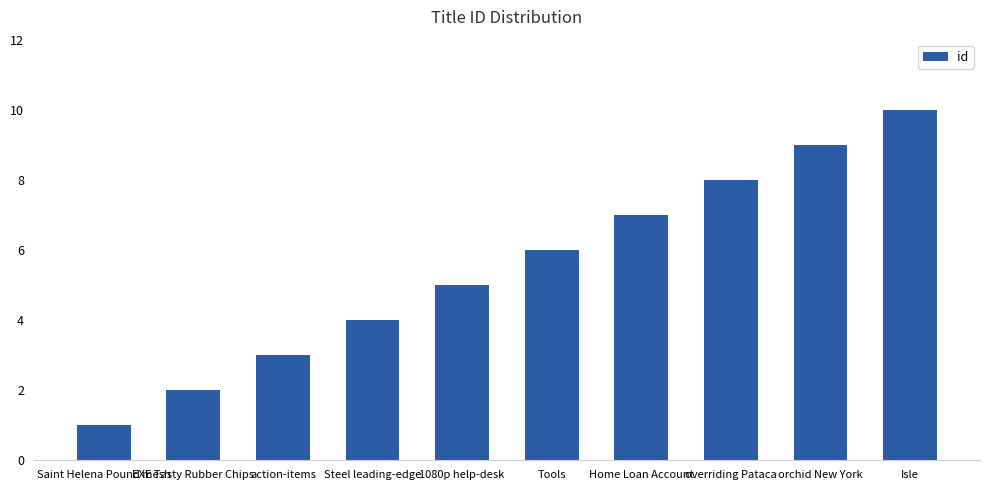

How many series are shown in this chart?

1